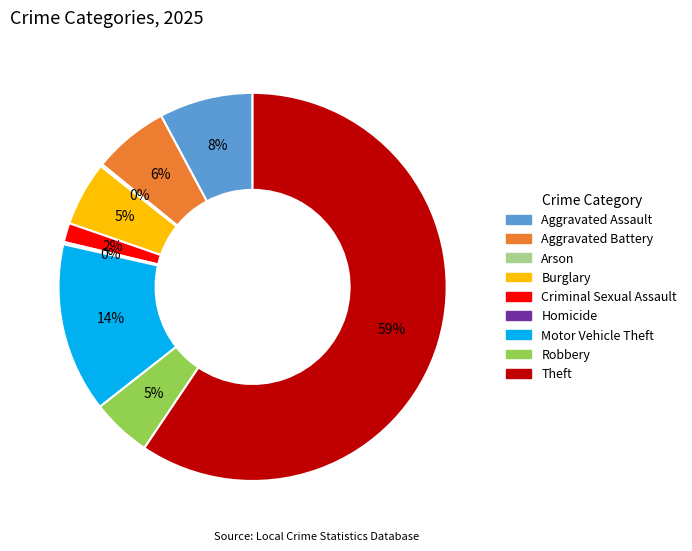

Does any single category account for the majority?

Yes